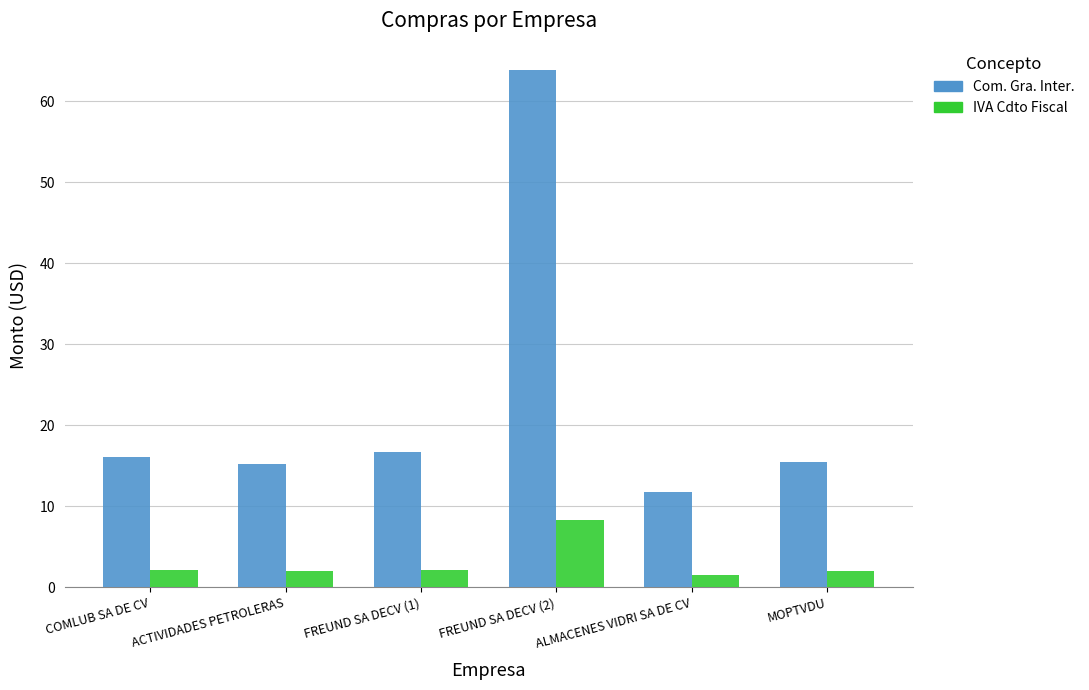

Rank the series by their maximum value, from lowest to highest.

IVA Cdto Fiscal, Com. Gra. Inter.